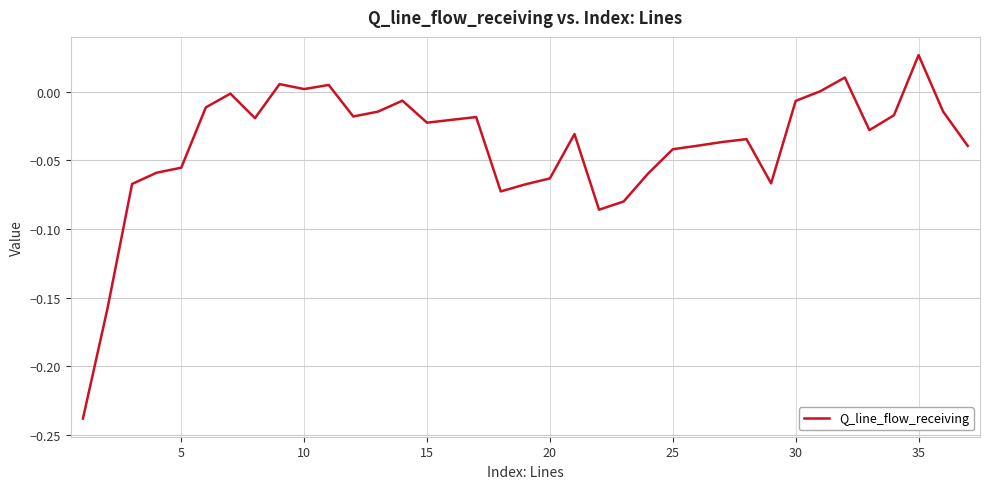

What is the difference between the maximum and minimum values?

0.3